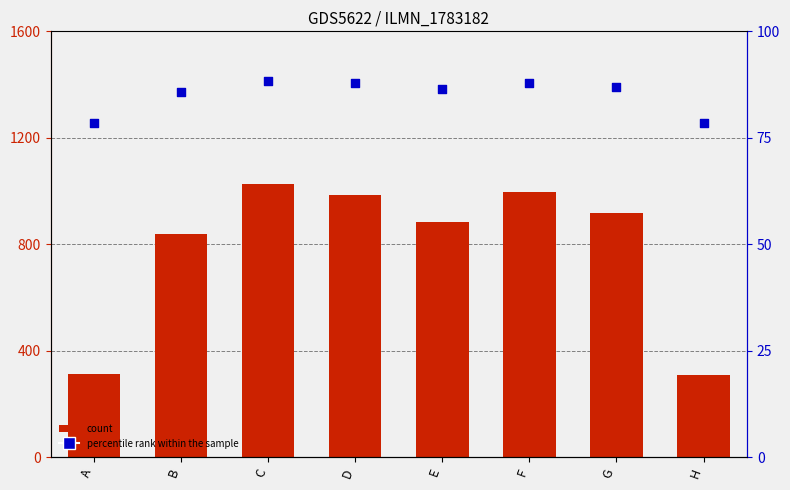

At which category is the sum across all series the highest?

C